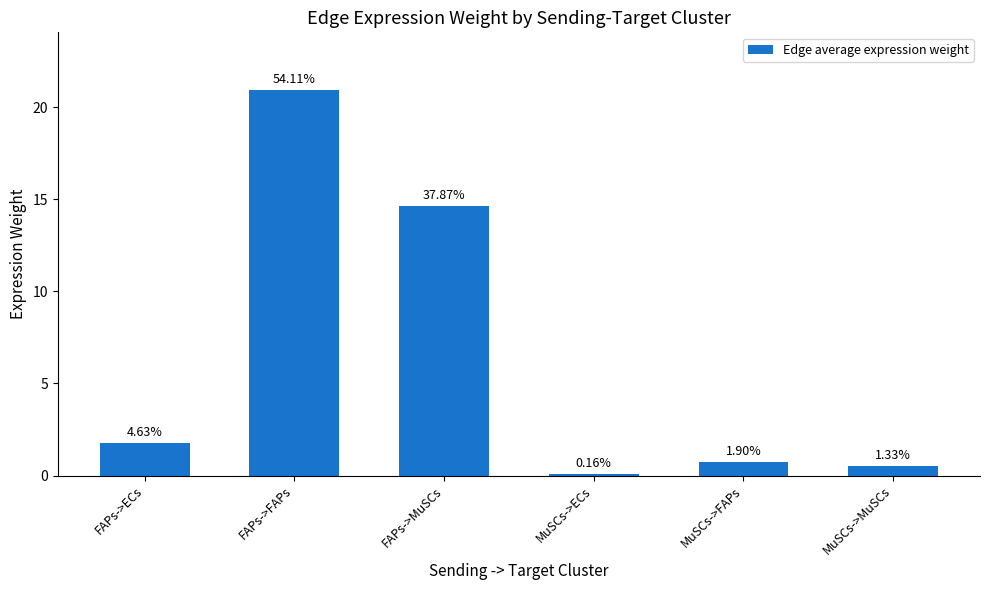

Between MuSCs->MuSCs and FAPs->FAPs, which is larger?

FAPs->FAPs